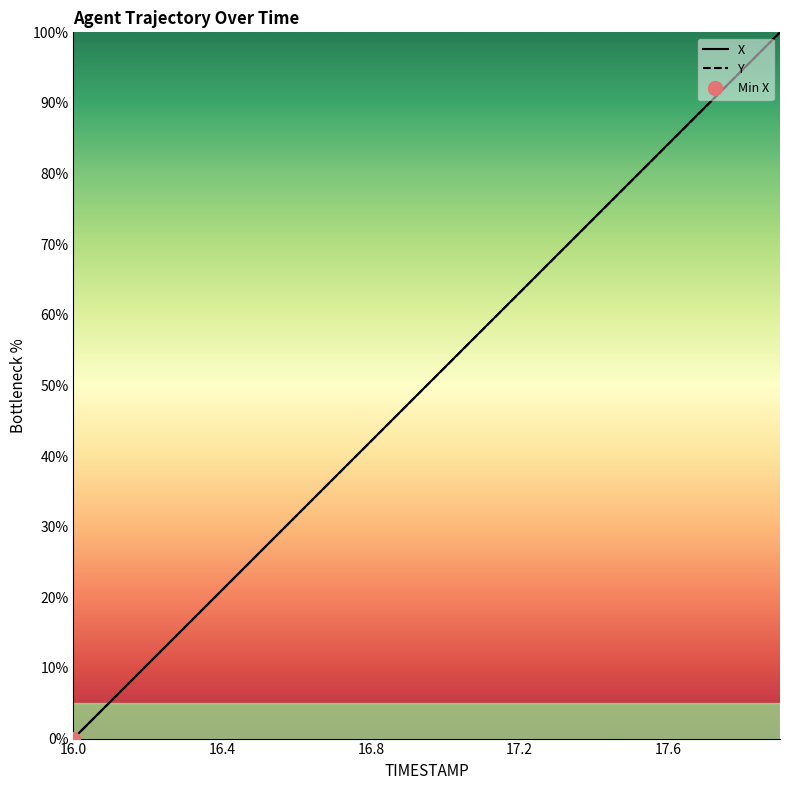

True or false: Y and X intersect in this chart.

False